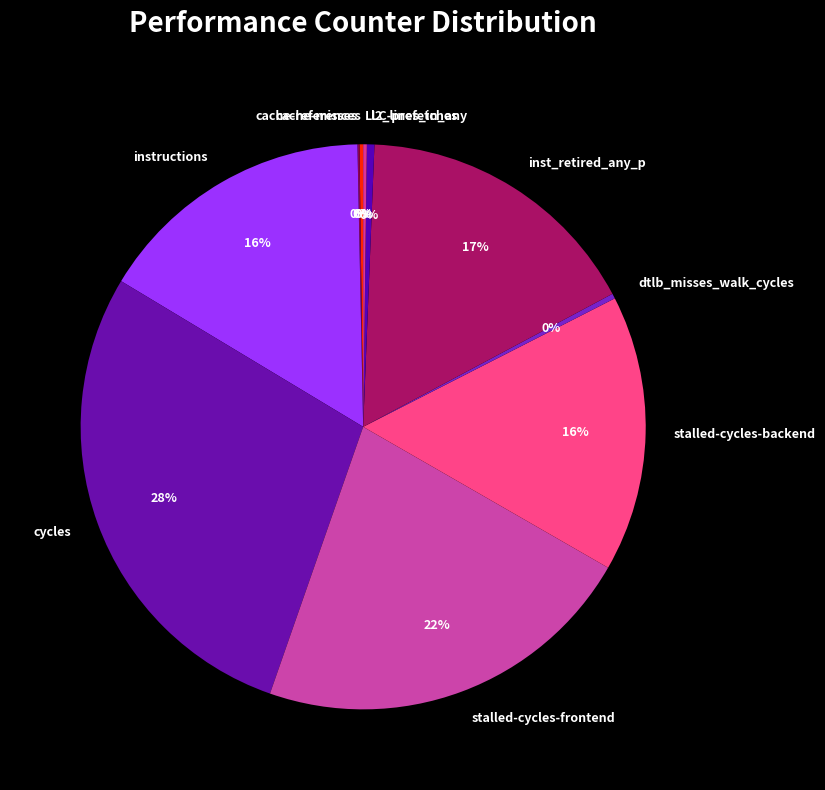

True or false: stalled-cycles-frontend accounts for 22% of the total.

True